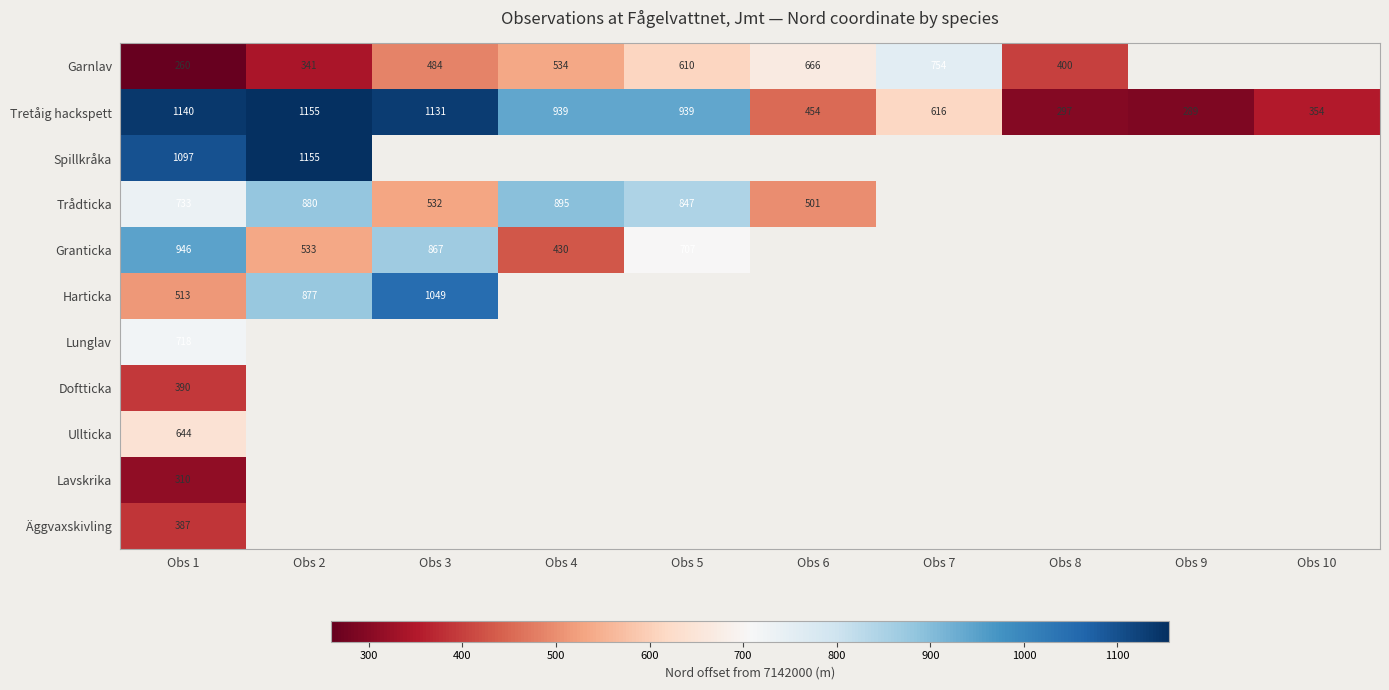

True or false: Harticka has a value of 360 at Obs 2.

False